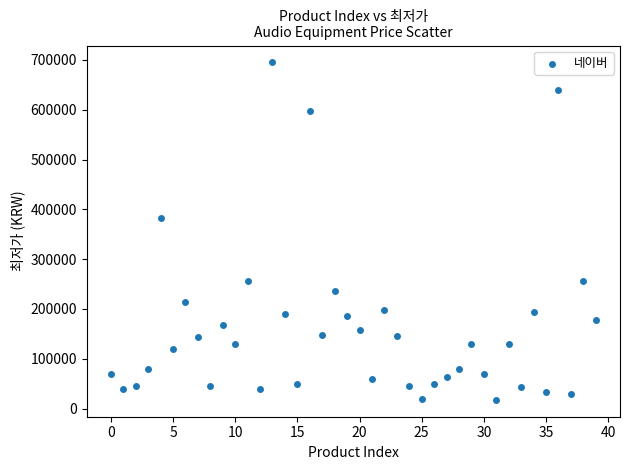

What is the range of Y values (max minus min)?

677730